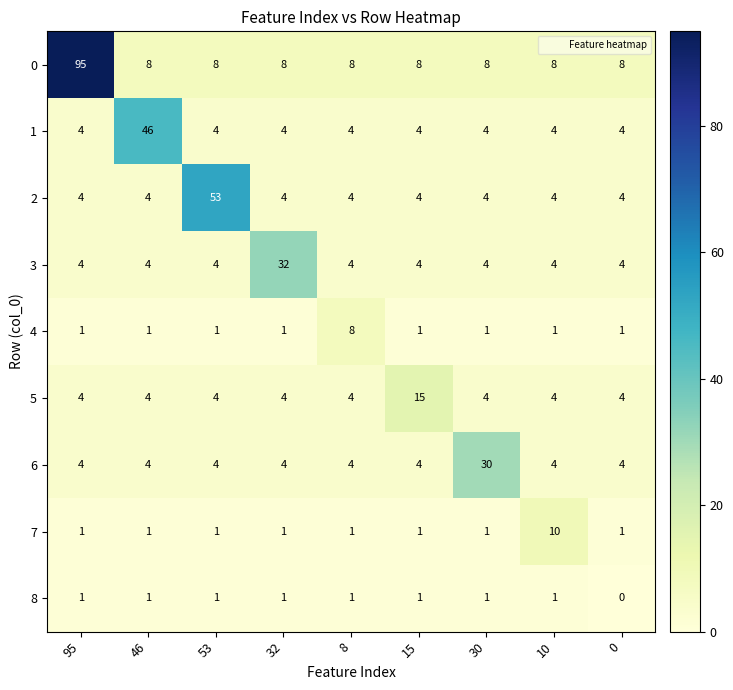

Which series has the widest spread of values?

0